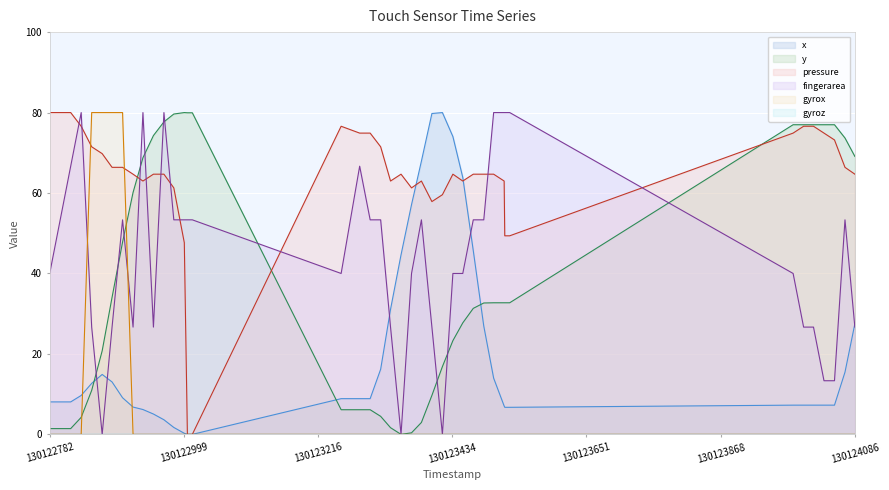

How many times do x and y cross each other?

3